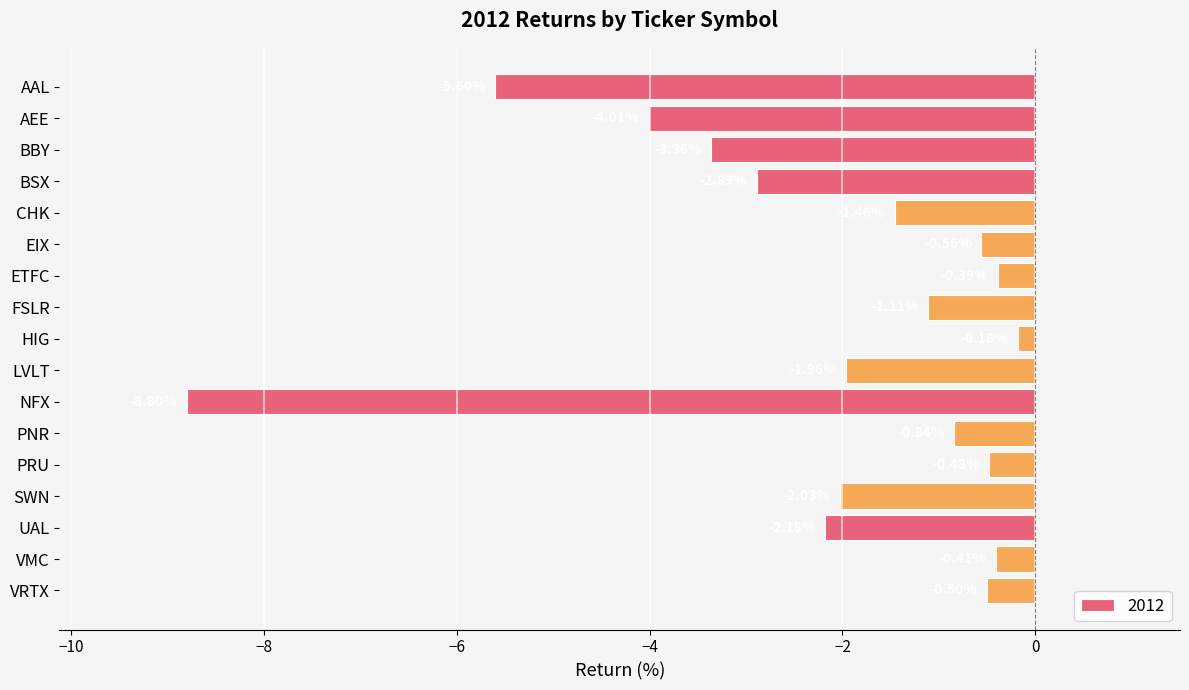

Between CHK and BSX, which is larger?

CHK